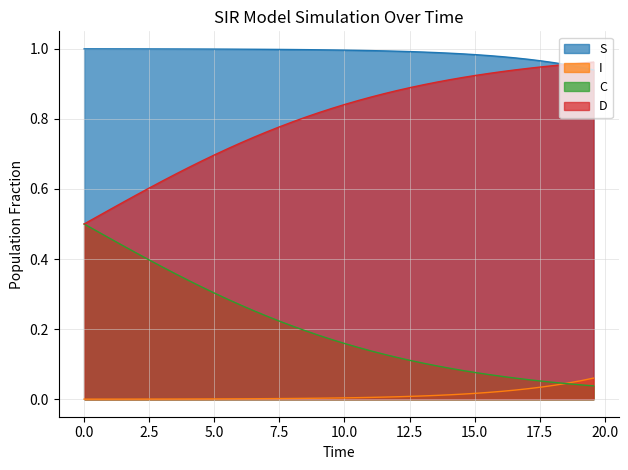

True or false: S and I intersect in this chart.

False